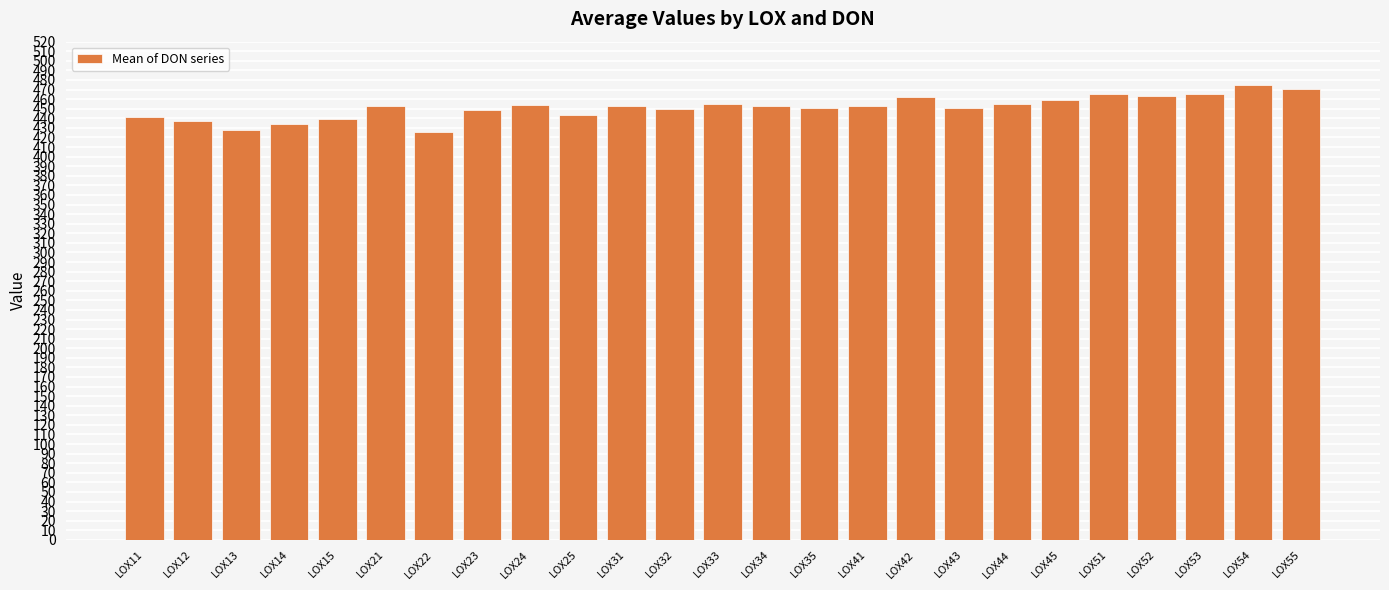

What is the value of the 4th bar from the left?

434.5